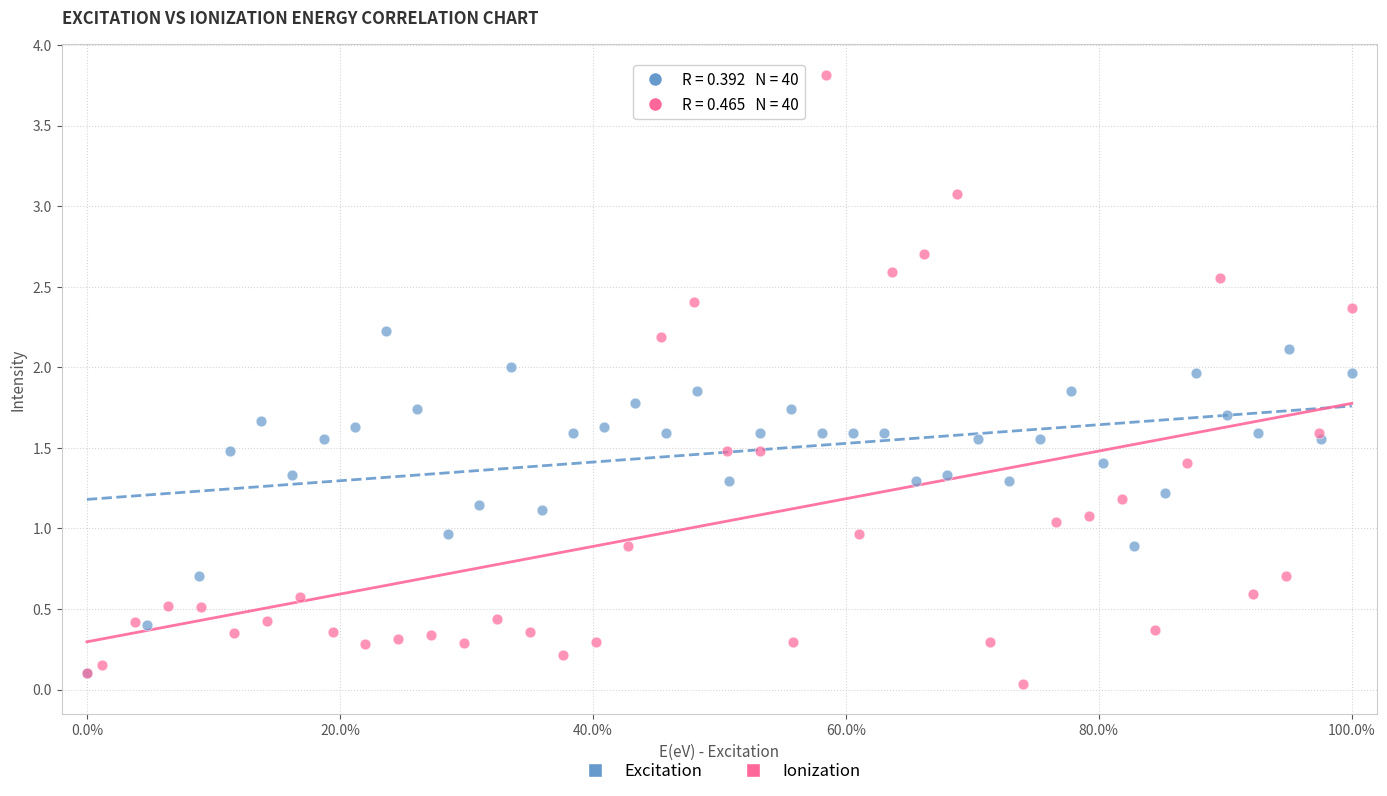

Which series has the widest spread of Y values?

Ionization